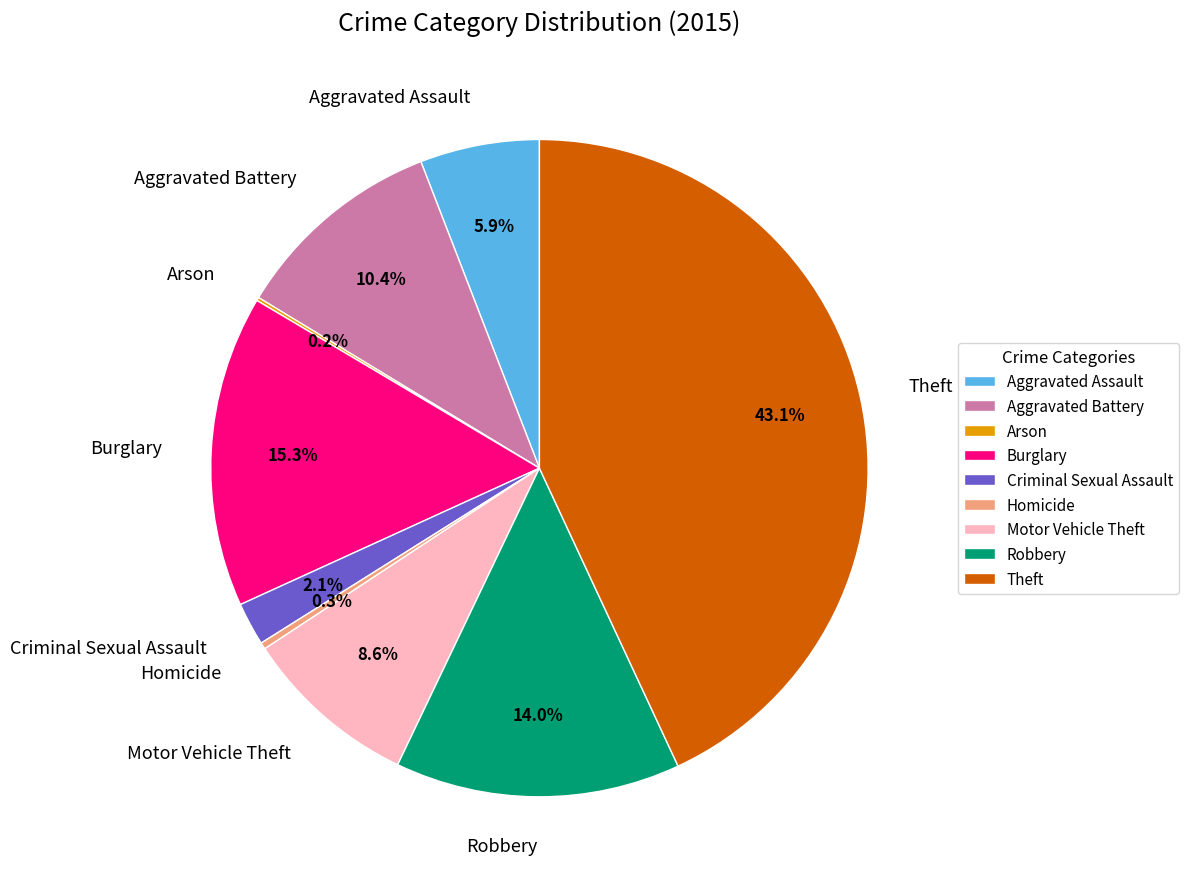

Approximately how many times larger is the value at Aggravated Battery compared to Aggravated Assault?

1.8